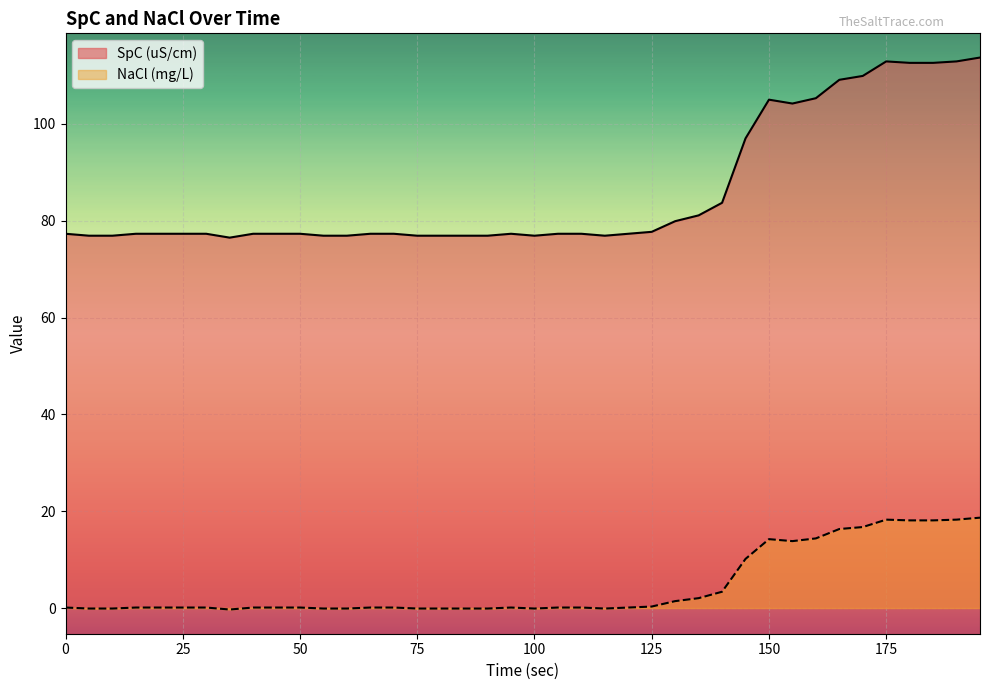

Reading left to right, list all the values displayed in this chart.

SpC (uS/cm): 0=77.3	5=76.9	10=76.9	15=77.3	20=77.3	25=77.3	30=77.3	35=76.5	40=77.3	45=77.3	50=77.3	55=76.9	60=76.9	65=77.3	70=77.3	75=76.9	80=76.9	85=76.9	90=76.9	95=77.3	100=76.9	105=77.3	110=77.3	115=76.9	120=77.3	125=77.7	130=79.9	135=81.1	140=83.7	145=97.0	150=105.0	155=104.2	160=105.3	165=109.1	170=109.9	175=112.9	180=112.6	185=112.6	190=112.9	195=113.7
NaCl (mg/L): 0=0.1	5=-0.1	10=-0.1	15=0.1	20=0.1	25=0.1	30=0.1	35=-0.3	40=0.1	45=0.1	50=0.1	55=-0.1	60=-0.1	65=0.1	70=0.1	75=-0.1	80=-0.1	85=-0.1	90=-0.1	95=0.1	100=-0.1	105=0.1	110=0.1	115=-0.1	120=0.1	125=0.3	130=1.4	135=2.0	140=3.4	145=10.1	150=14.2	155=13.8	160=14.4	165=16.3	170=16.7	175=18.3	180=18.1	185=18.1	190=18.3	195=18.7